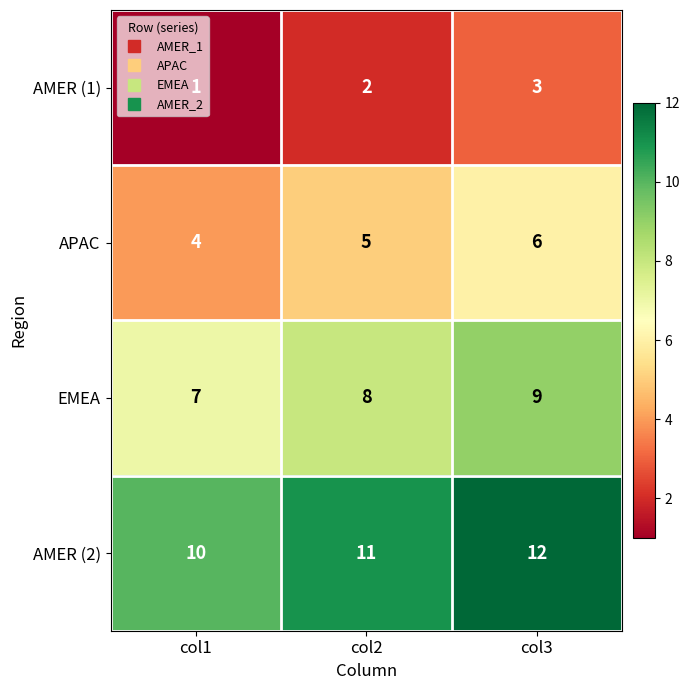

At how many categories does at least one series exceed 5?

3